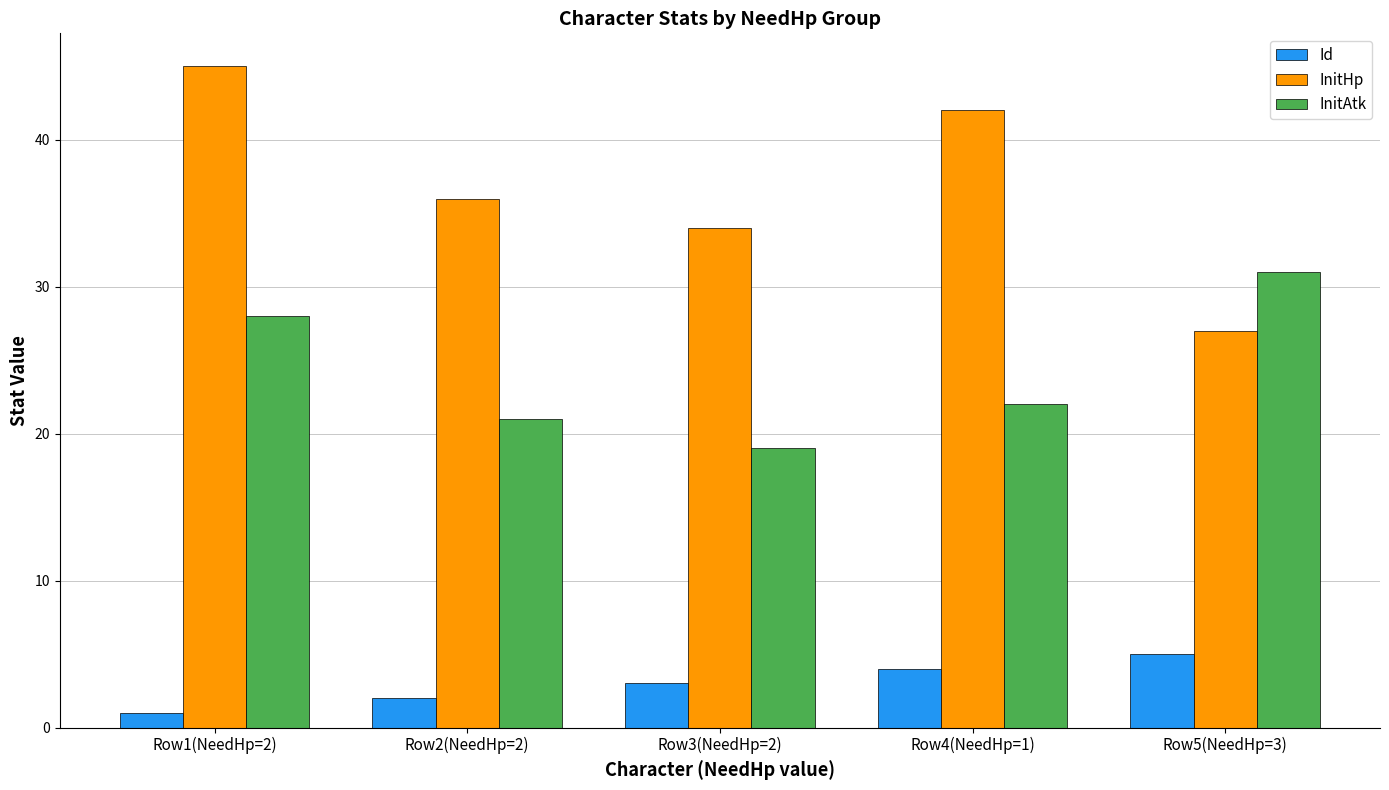

Rank the series by their maximum value, from highest to lowest.

InitHp, InitAtk, Id